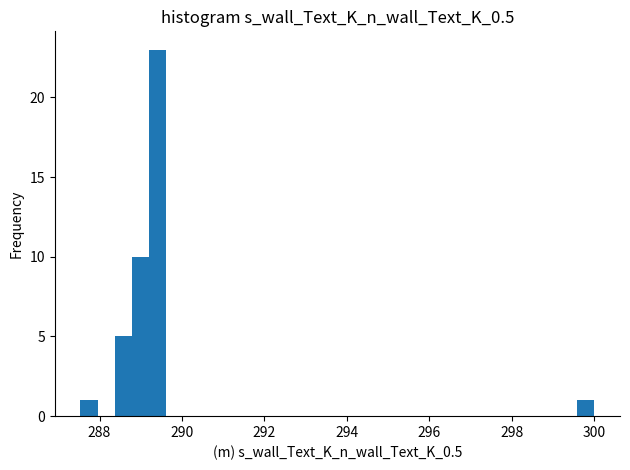

Read against the x-axis, roughly where is the centre of the tallest bar?

289.4